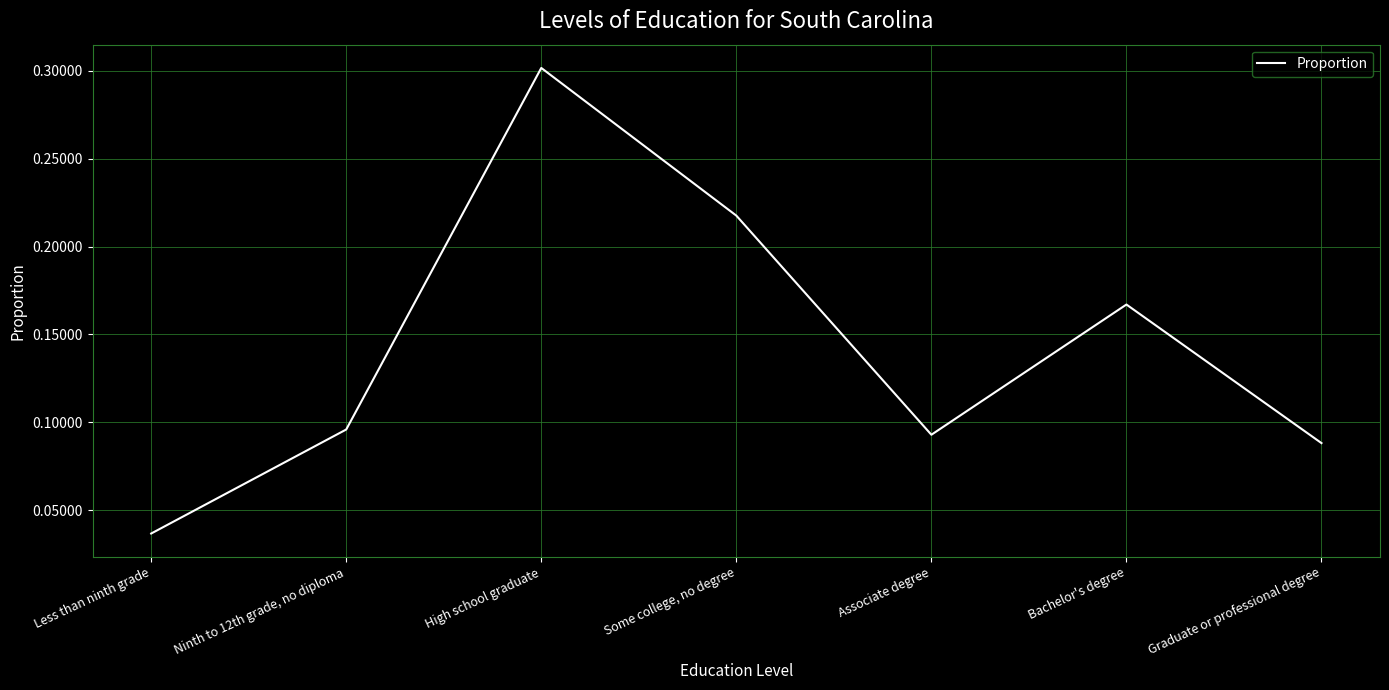

The chart shows a value of 0.3 at High school graduate. True or false?

True